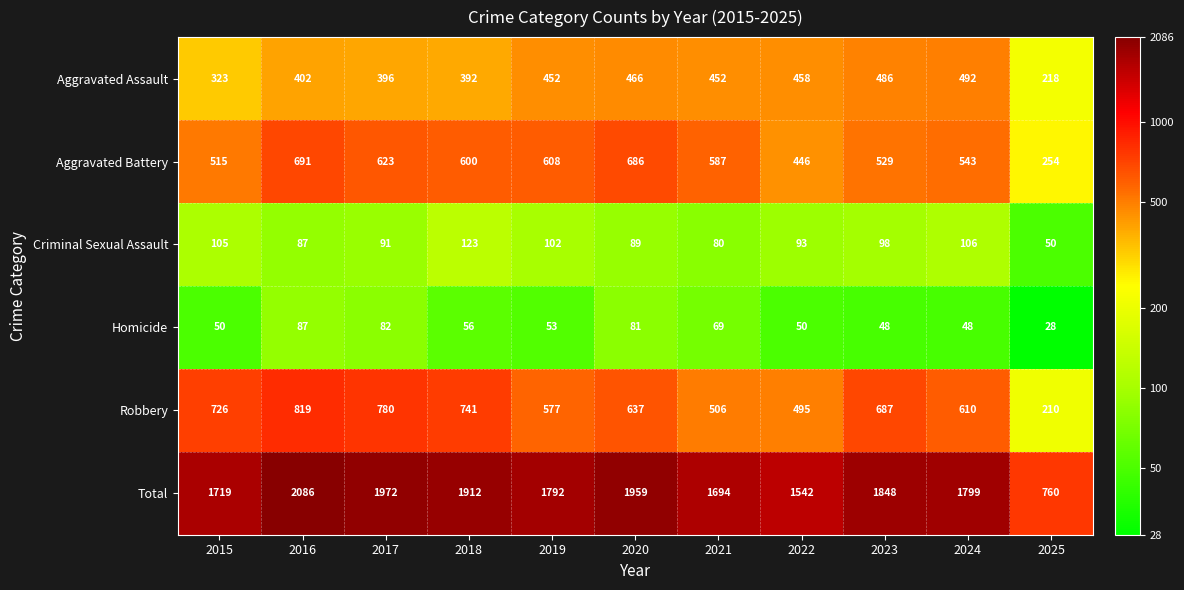

Between 2021 and 2024, which series saw the biggest shift?

Total